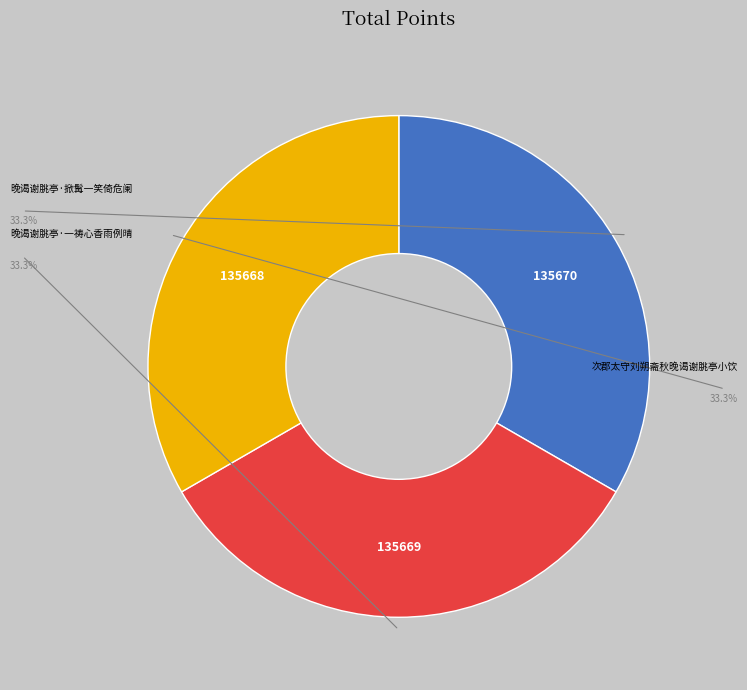

How many segments does this pie chart have?

3